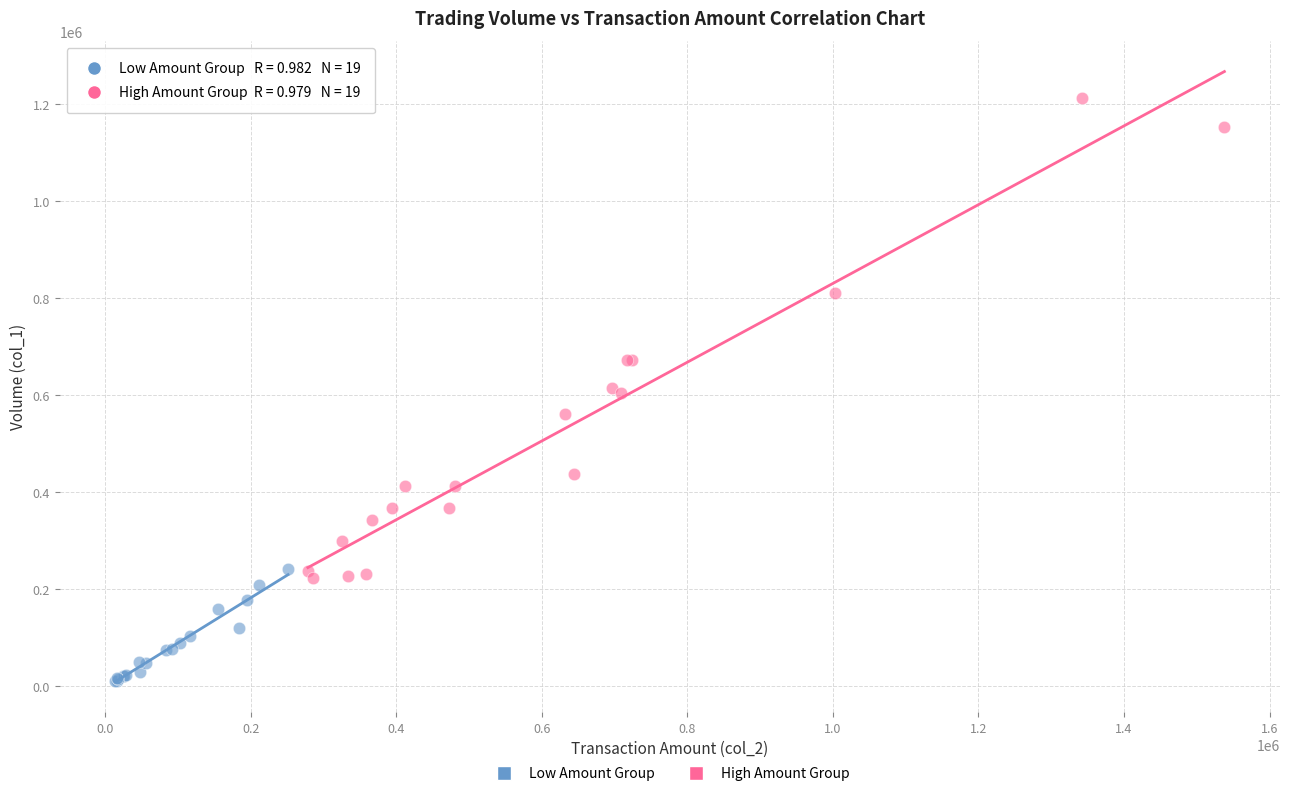

Which series contains the highest Y value?

High Amount Group